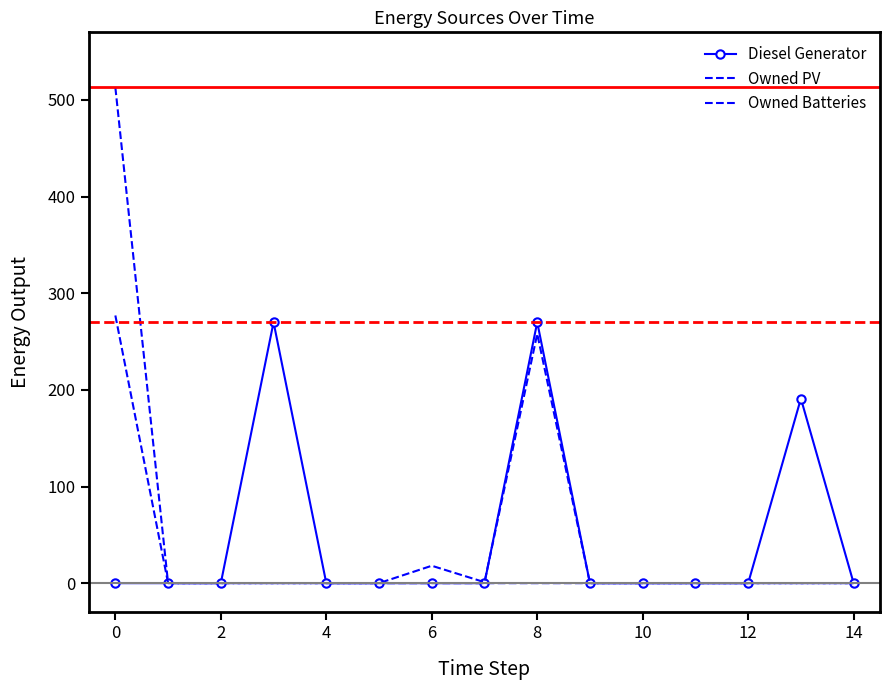

At how many categories does at least one series exceed 295?

1